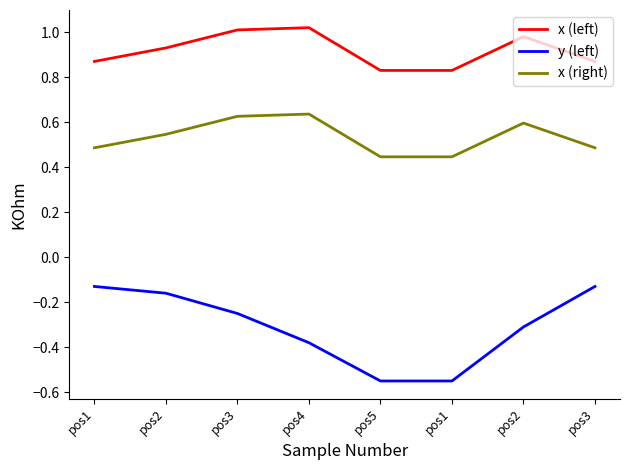

Read the x (right) value at pos3.

0.6